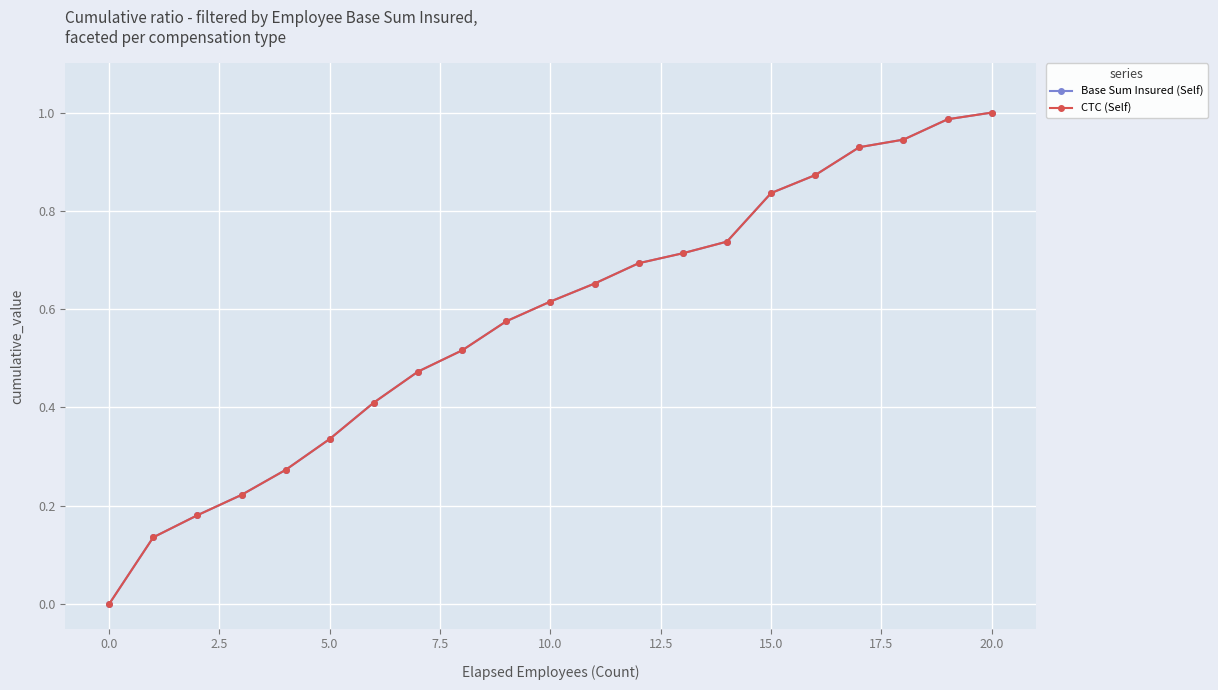

Does the chart have visible grid lines?

Yes